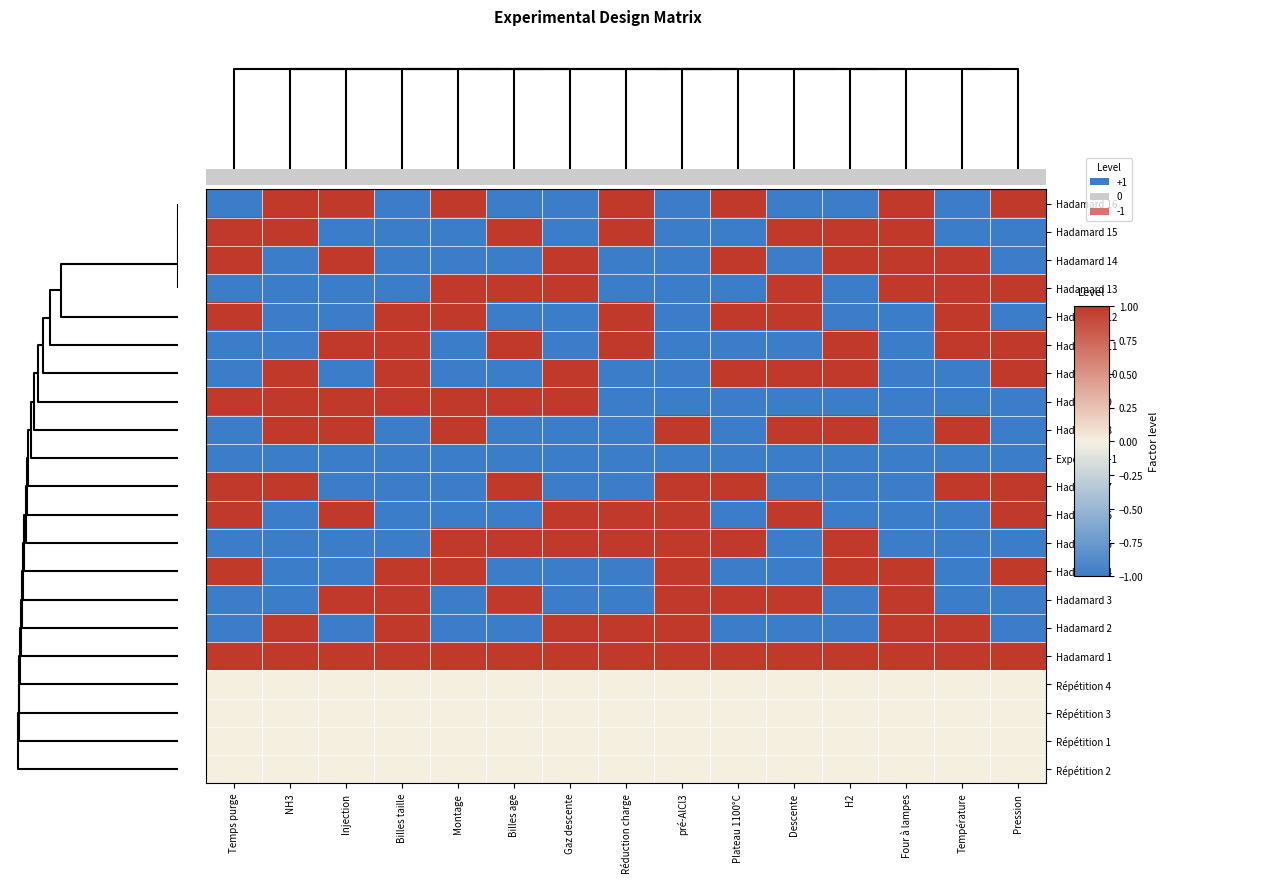

How many series are shown in this chart?

21